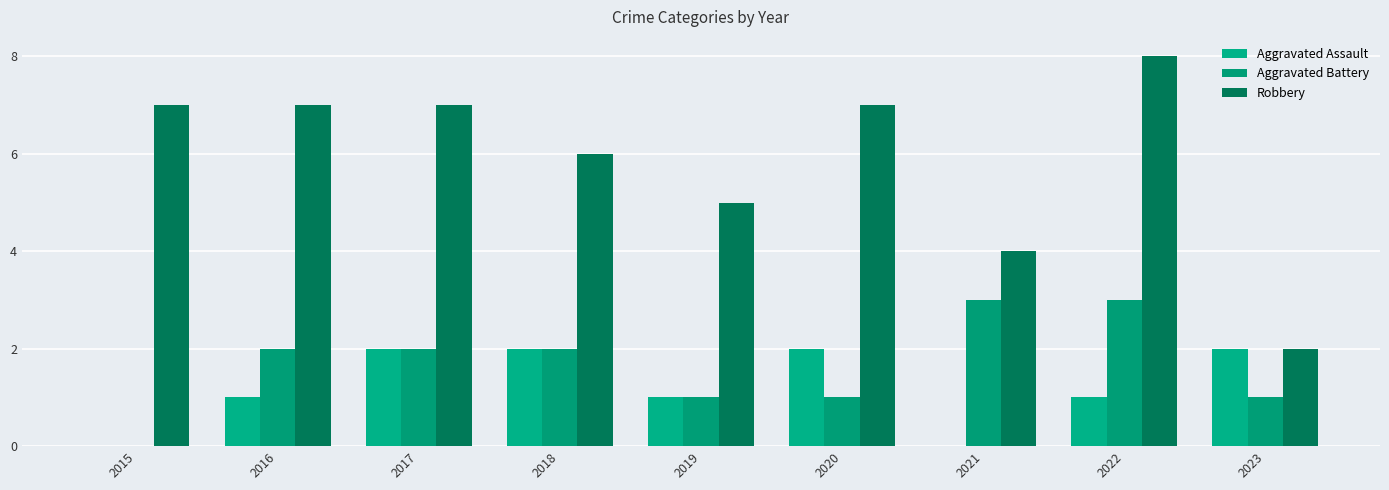

How many groups of bars are there?

9